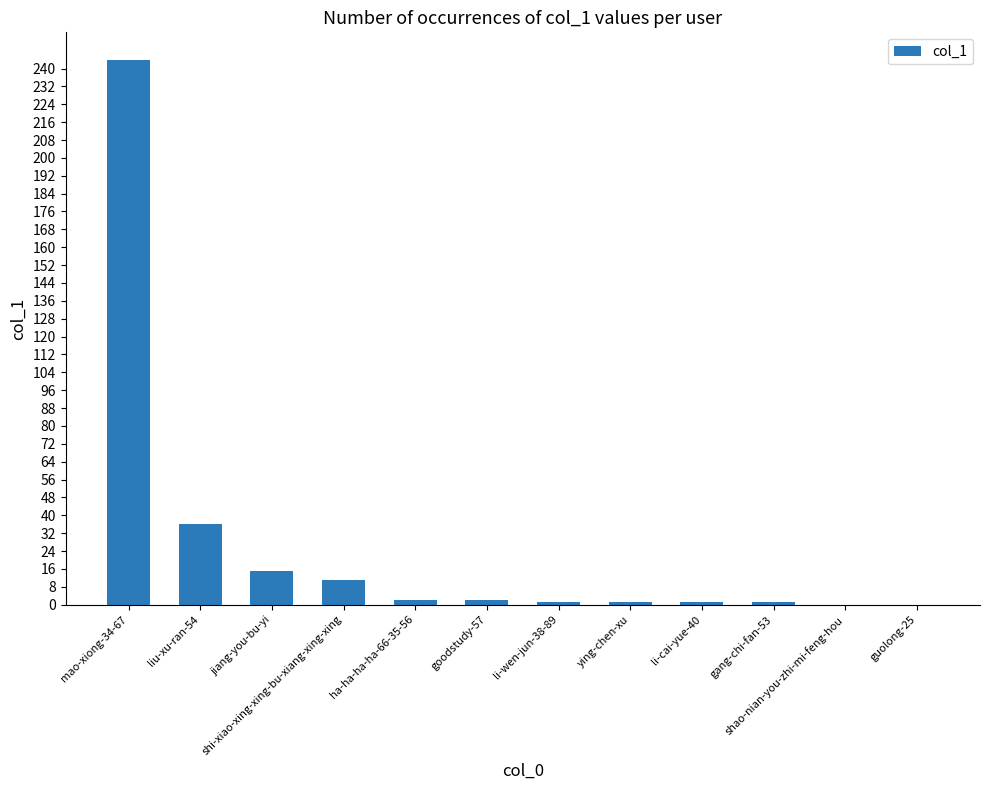

How many data points does each series have?

12